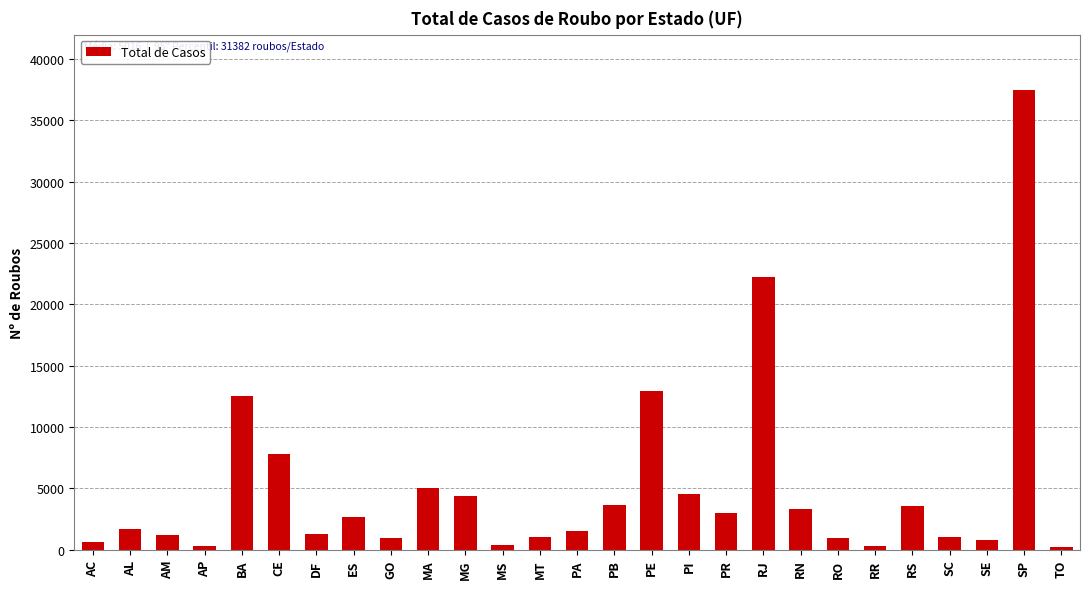

What is the difference between the values at MT and AM?

128